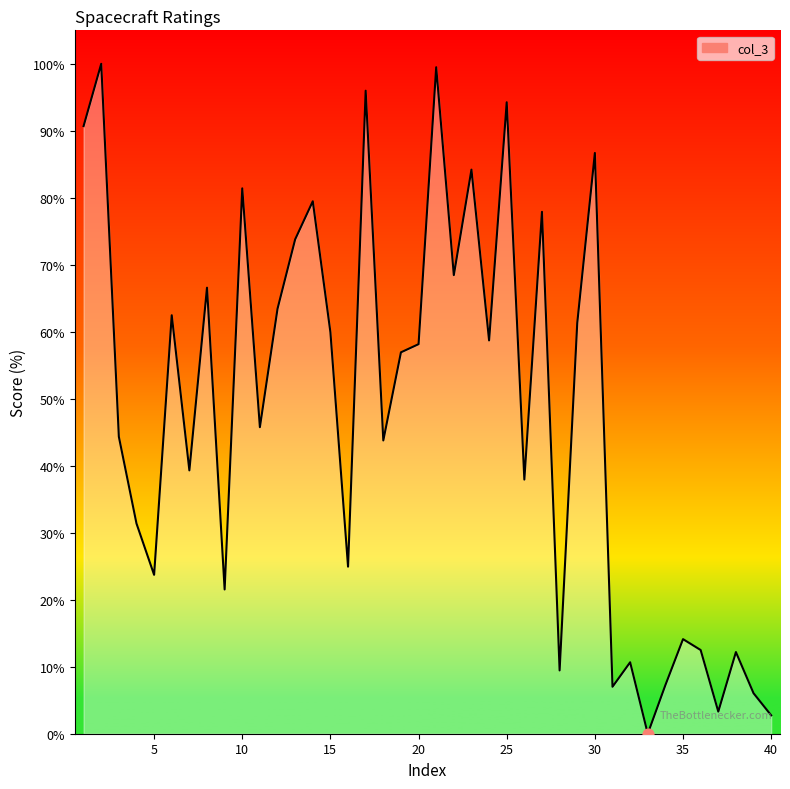

What is the maximum value shown in the chart?

100.0